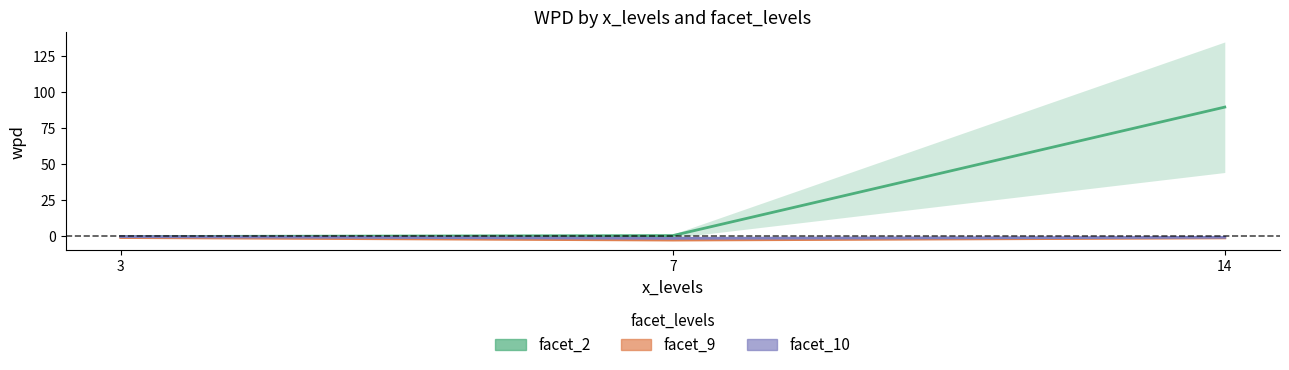

What is the maximum value shown in the chart?

89.5